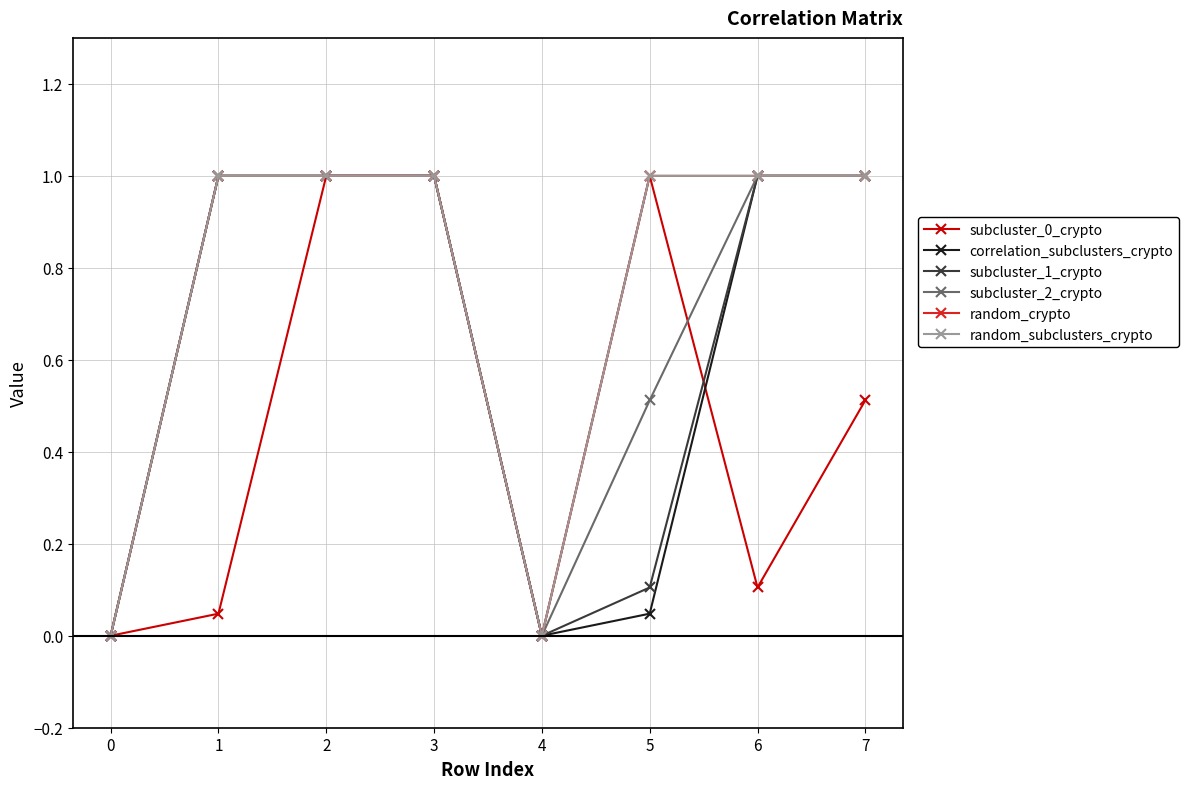

Count the subcluster_2_crypto values in the range 0 to 1.

8